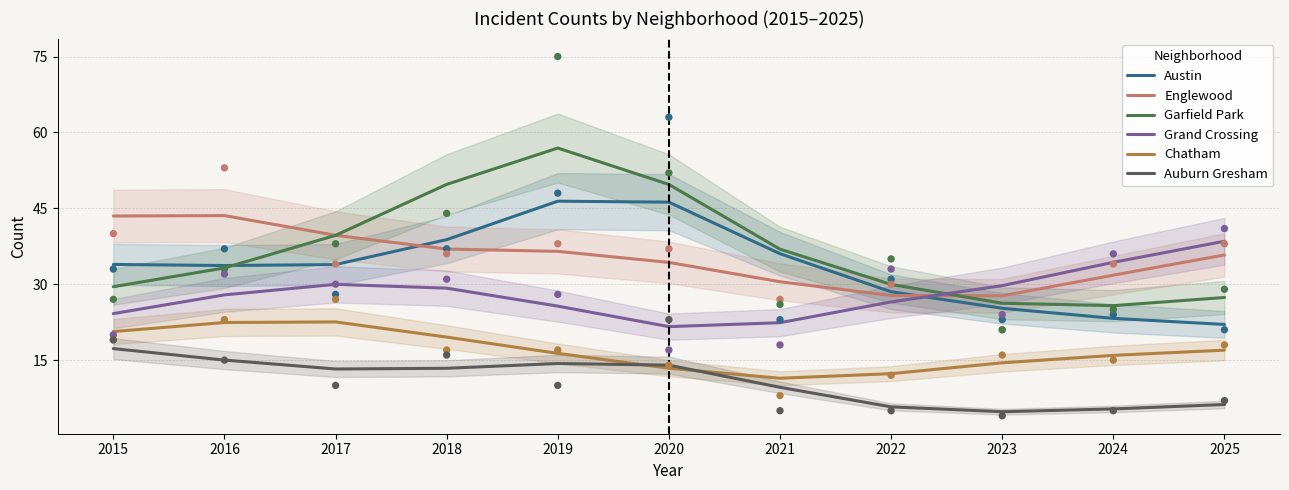

What are all the series names shown in the legend?

Austin, Englewood, Garfield Park, Grand Crossing, Chatham, Auburn Gresham